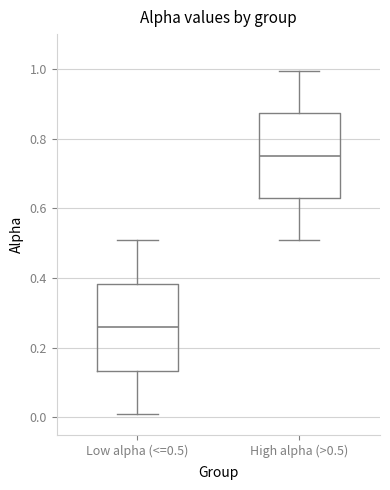

Reading left to right, read every box against the y-axis: the position of its median line, the range the box covers, and the ends of its whiskers. The values are not printed on the chart, so give them approximately, as read against the axis.

Low alpha (<=0.5): median 0.26, box 0.14 to 0.38, whiskers 0.00 to 0.50
High alpha (>0.5): median 0.76, box 0.64 to 0.88, whiskers 0.50 to 1.00